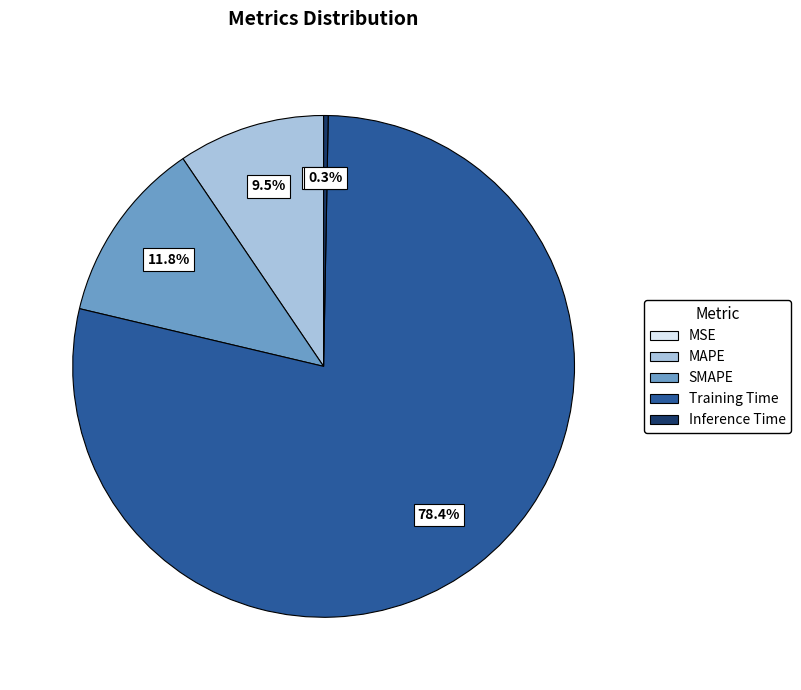

The Training Time slice represents 78% of the pie. True or false?

True